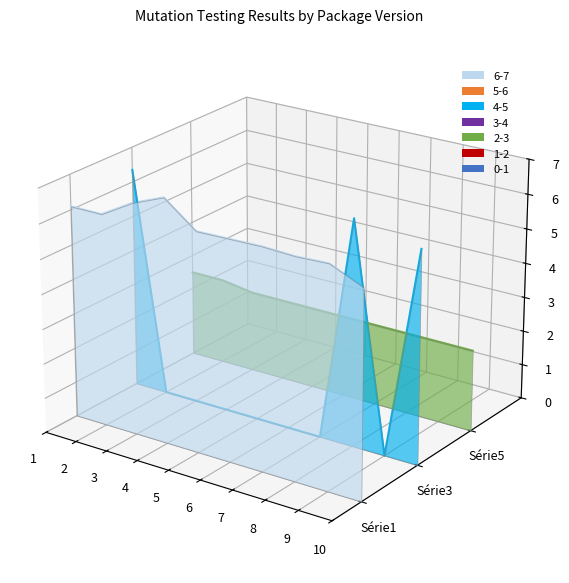

What is the difference between the Série3 values at 1 and 3?

0.1